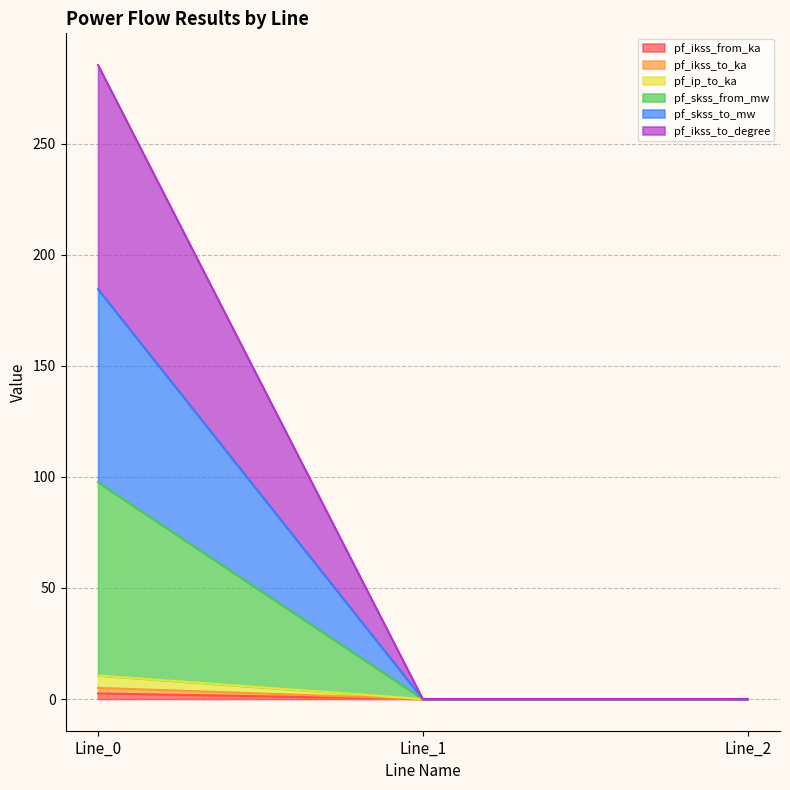

True or false: pf_ikss_to_degree has a value of -91.4 at Line_1.

False